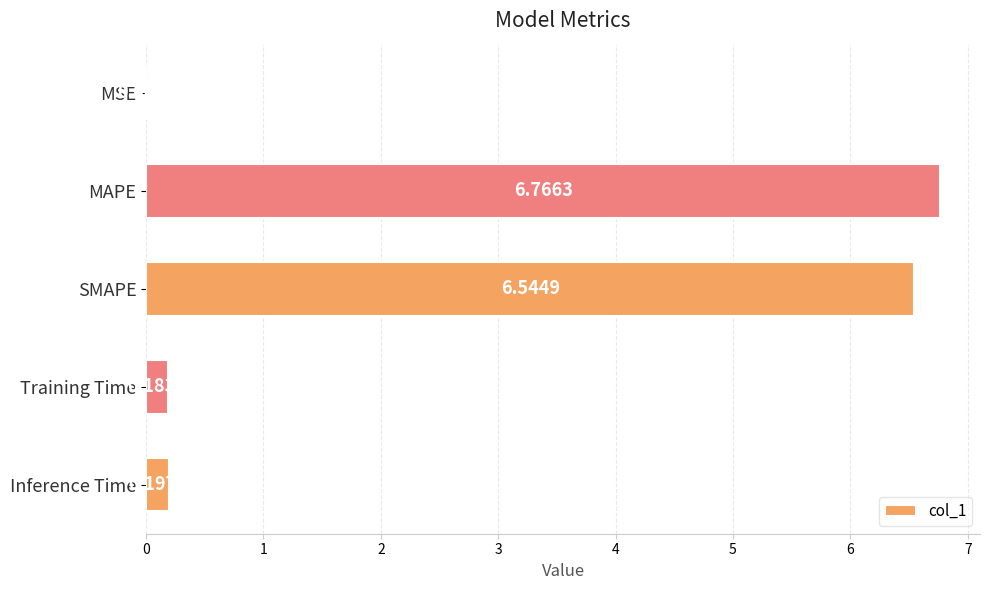

At which label is the value closest to 3?

Inference Time